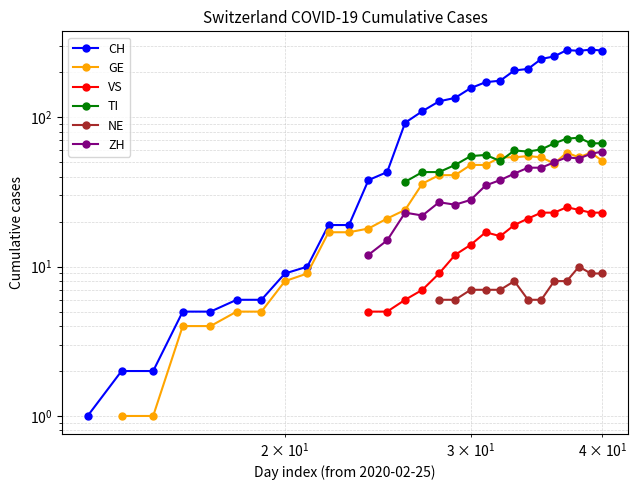

How many categories are shown in the chart?

40